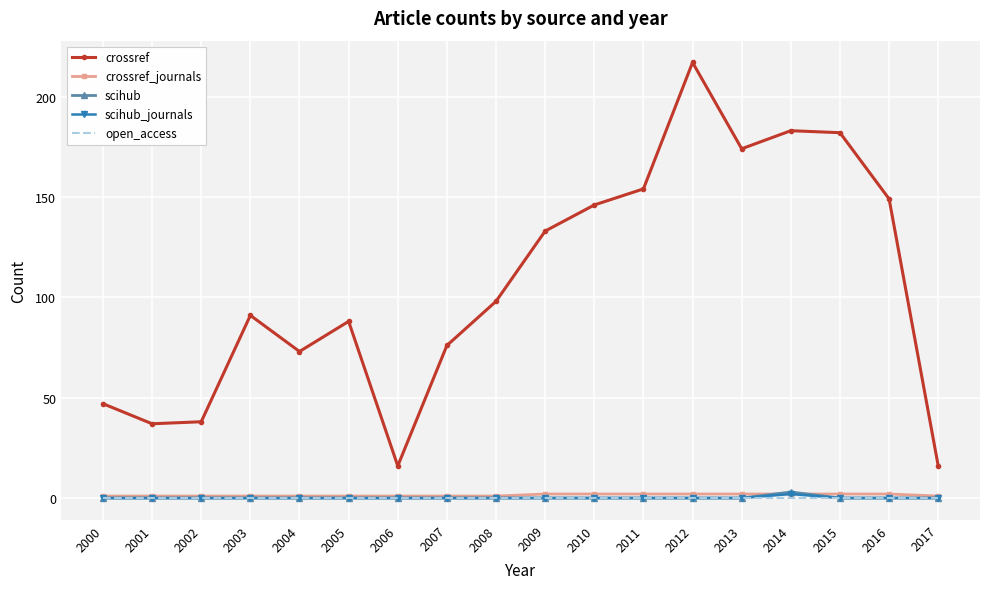

Is it true that open_access equals 0 at 2004?

True